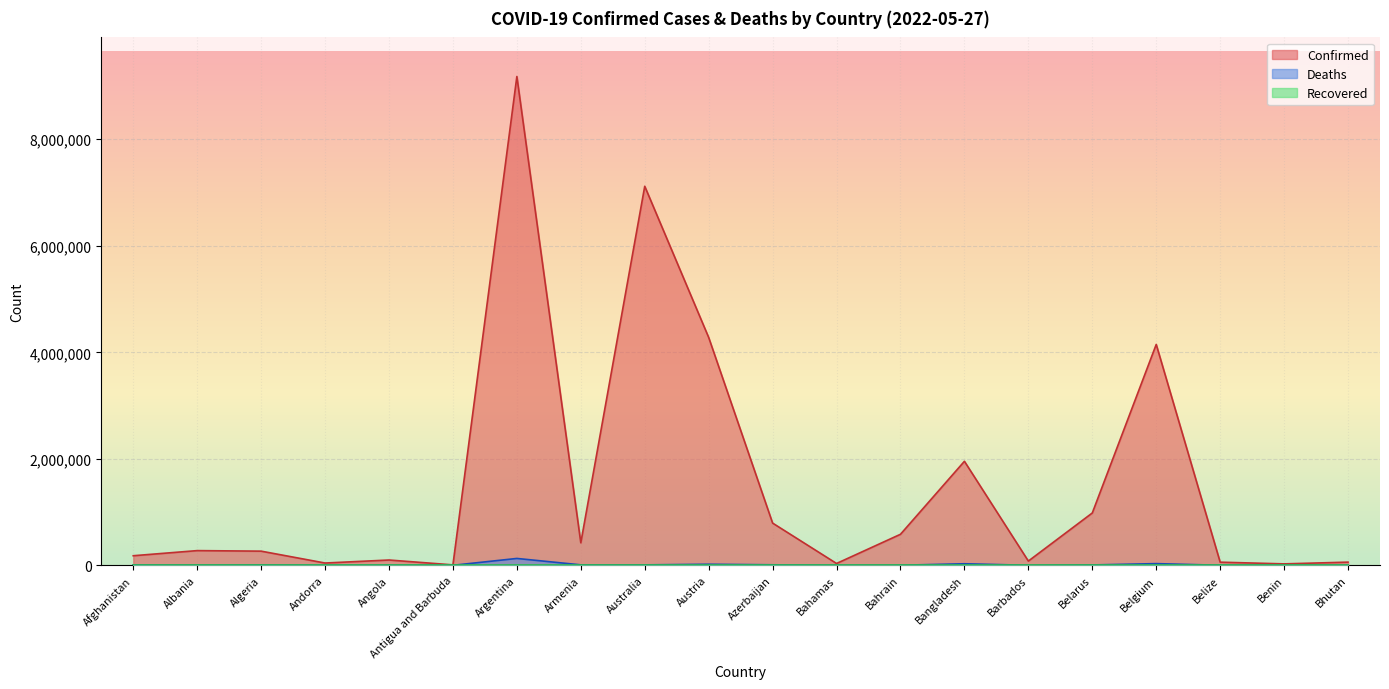

What value does the Deaths series have at Bahrain, to the nearest 10?

1480